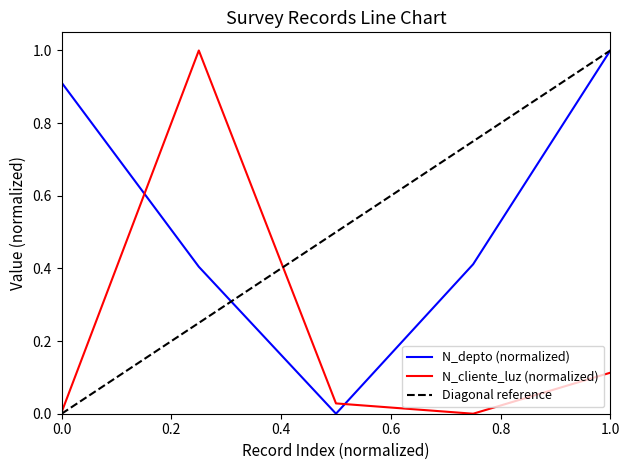

What is the sum of all N_cliente_luz values?

1.1